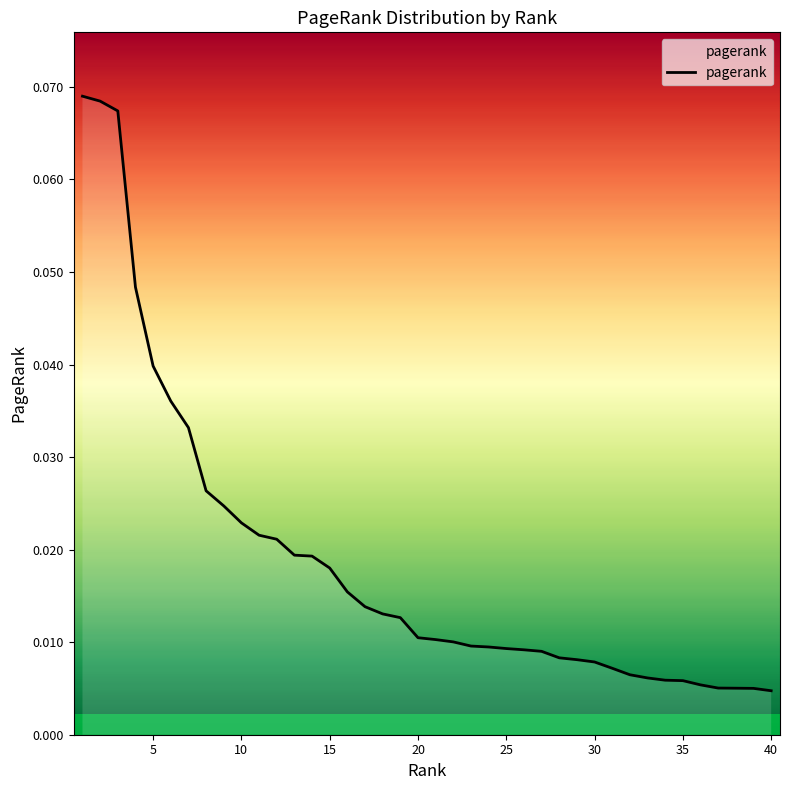

Does the chart have visible grid lines?

No